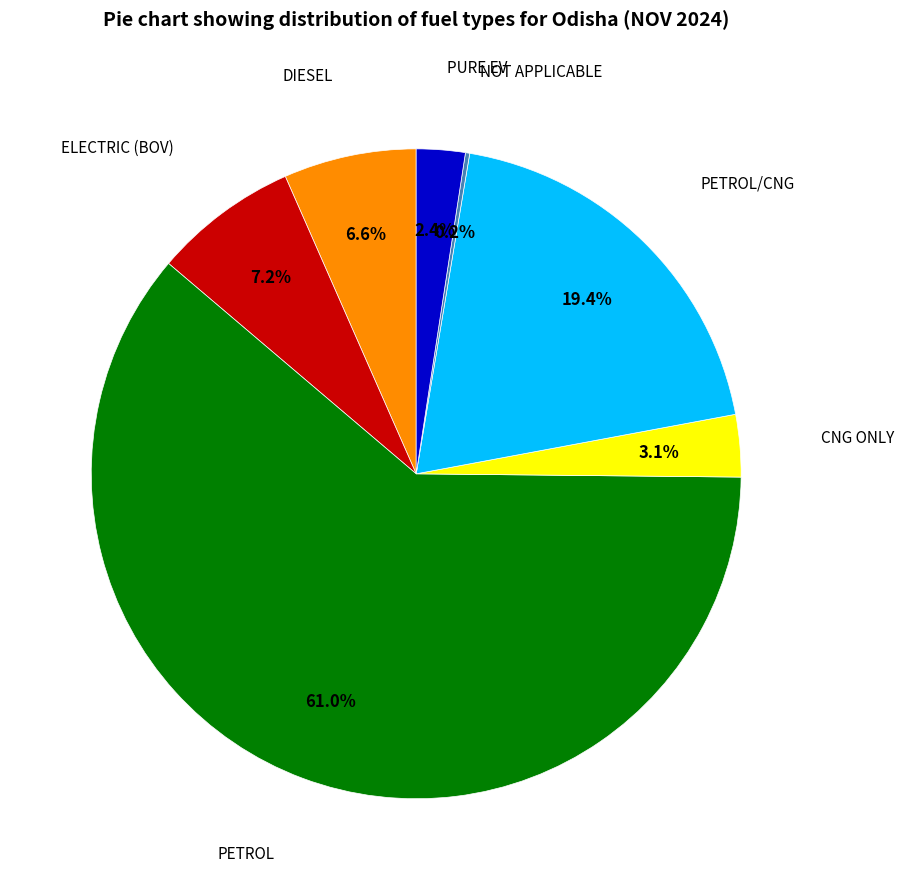

Is there any slice that represents more than half of the pie?

Yes